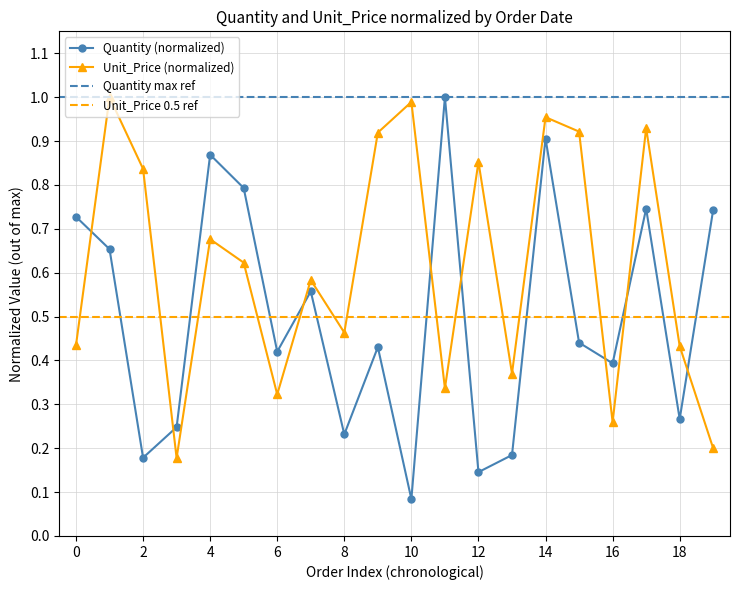

What is the difference between the second highest and second lowest values in the Quantity series?

0.8